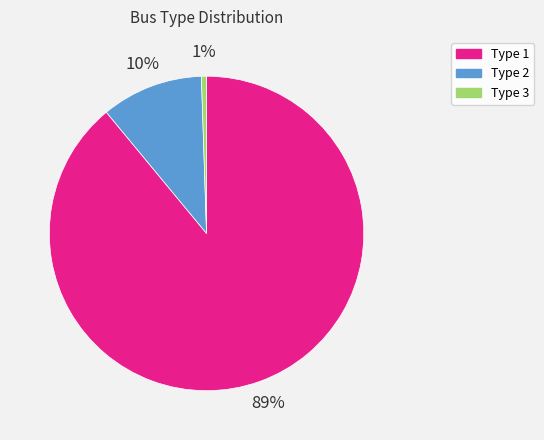

To the nearest percent, what is the average slice percentage?

33%